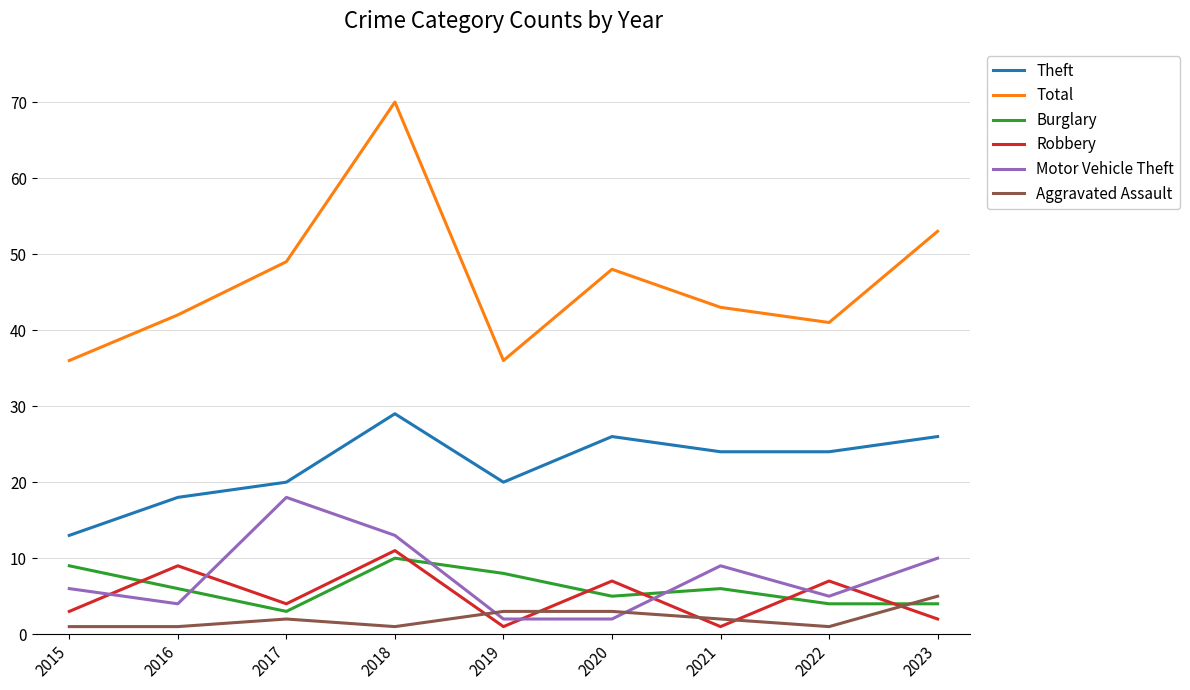

Which series has the largest total across all categories?

Total